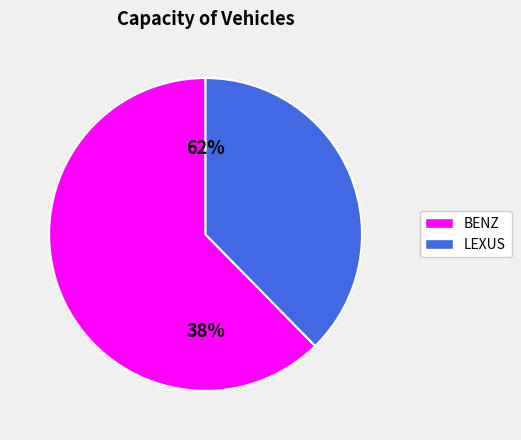

How many segments does this pie chart have?

2